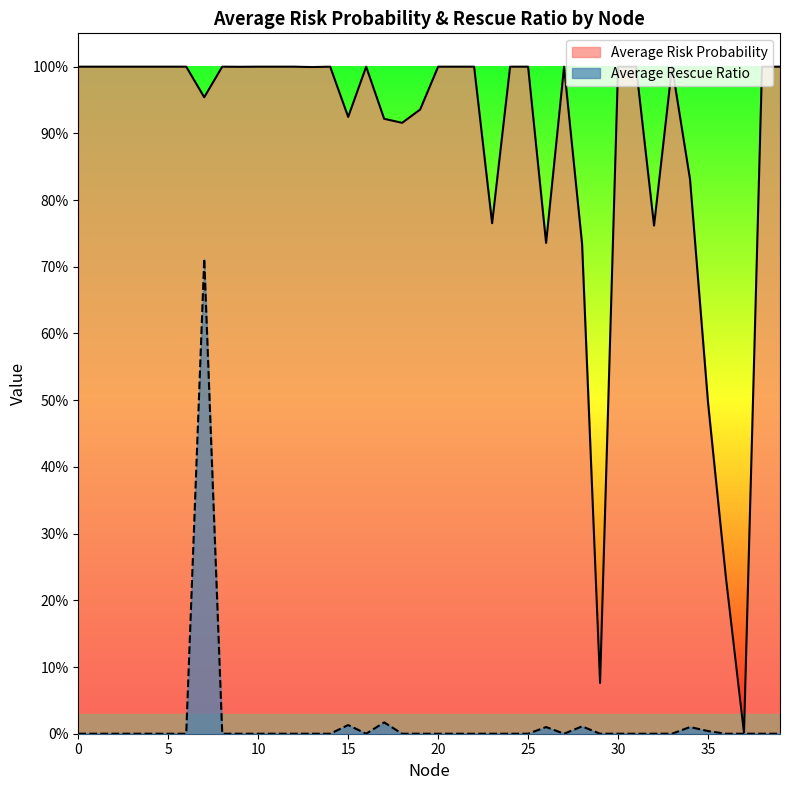

True or false: Average Rescue Ratio has more than 2 points higher than both neighbors.

True